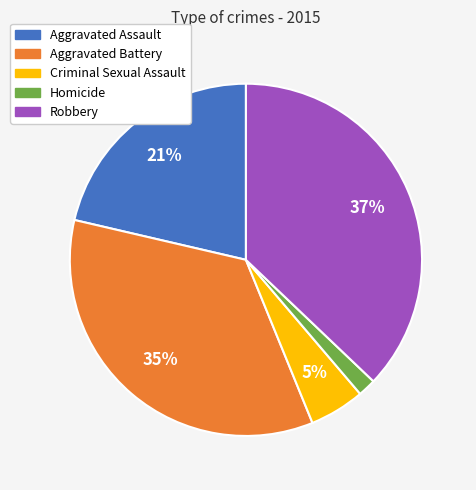

Between Robbery and Criminal Sexual Assault, which is larger?

Robbery